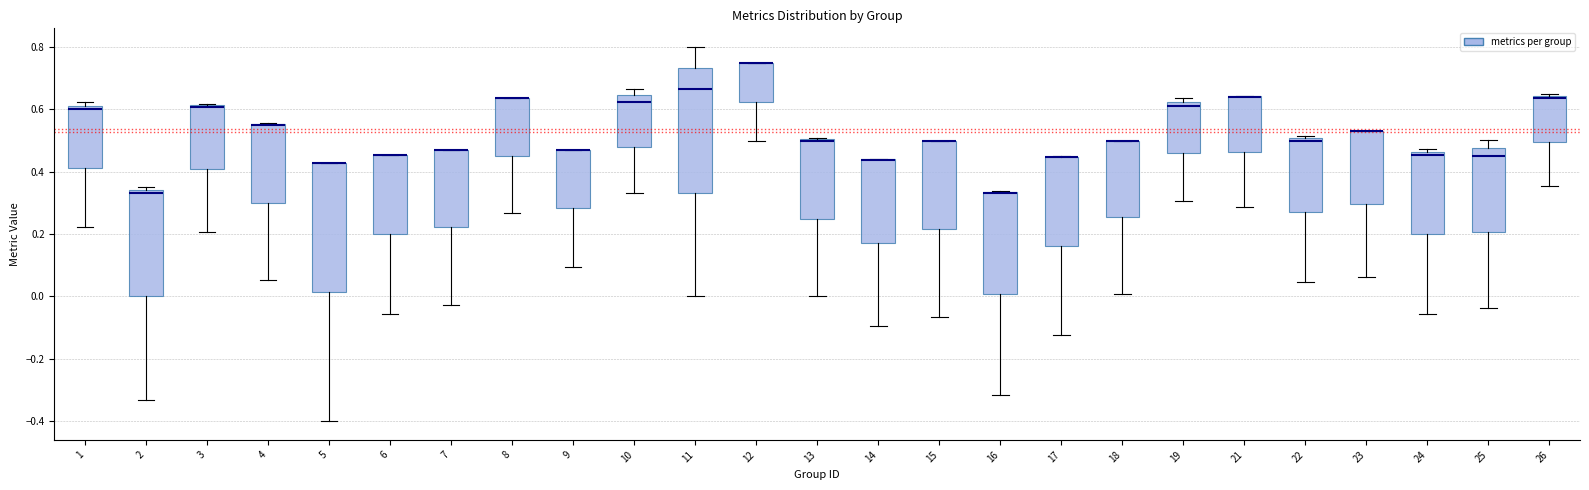

Reading left to right, read every box against the y-axis: the position of its median line, the range the box covers, and the ends of its whiskers. The values are not printed on the chart, so give them approximately, as read against the axis.

1: median 0.60, box 0.42 to 0.62, whiskers 0.22 to 0.62 (just above the box's upper edge)
2: median 0.34 (just below the box's upper edge), box 0.00 to 0.34, whiskers -0.34 to 0.36
3: median 0.60 (drawn on the box's upper edge), box 0.40 to 0.62, whiskers 0.20 to 0.62
4: median 0.54 (drawn on the box's upper edge), box 0.30 to 0.56, whiskers 0.06 to 0.56
5: median 0.42 (drawn on the box's upper edge), box 0.02 to 0.42, whiskers -0.40 to 0.42
6: median 0.46 (drawn on the box's upper edge), box 0.20 to 0.46, whiskers -0.06 to 0.46
7: median 0.48 (drawn on the box's upper edge), box 0.22 to 0.48, whiskers -0.02 to 0.48
8: median 0.64 (drawn on the box's upper edge), box 0.46 to 0.64, whiskers 0.26 to 0.64
9: median 0.48 (drawn on the box's upper edge), box 0.28 to 0.48, whiskers 0.10 to 0.48
10: median 0.62, box 0.48 to 0.64, whiskers 0.34 to 0.66
11: median 0.66, box 0.34 to 0.74, whiskers 0.00 to 0.80
12: median 0.74 (drawn on the box's upper edge), box 0.62 to 0.74, whiskers 0.50 to 0.76
13: median 0.50 (drawn on the box's upper edge), box 0.26 to 0.50, whiskers 0.00 to 0.50
14: median 0.44 (drawn on the box's upper edge), box 0.18 to 0.44, whiskers -0.10 to 0.44
15: median 0.50 (drawn on the box's upper edge), box 0.22 to 0.50, whiskers -0.06 to 0.50
16: median 0.34 (drawn on the box's upper edge), box 0.00 to 0.34, whiskers -0.32 to 0.34
17: median 0.44 (drawn on the box's upper edge), box 0.16 to 0.44, whiskers -0.12 to 0.46
18: median 0.50 (drawn on the box's upper edge), box 0.26 to 0.50, whiskers 0.00 to 0.50
19: median 0.62 (just below the box's upper edge), box 0.46 to 0.62, whiskers 0.30 to 0.64
21: median 0.64 (drawn on the box's upper edge), box 0.46 to 0.64, whiskers 0.28 to 0.64
22: median 0.50 (just below the box's upper edge), box 0.28 to 0.50, whiskers 0.04 to 0.52
23: median 0.54 (drawn on the box's upper edge), box 0.30 to 0.54, whiskers 0.06 to 0.54
24: median 0.46 (just below the box's upper edge), box 0.20 to 0.46, whiskers -0.06 to 0.48
25: median 0.46, box 0.20 to 0.48, whiskers -0.04 to 0.50
26: median 0.64 (just below the box's upper edge), box 0.50 to 0.64, whiskers 0.36 to 0.64 (just above the box's upper edge)